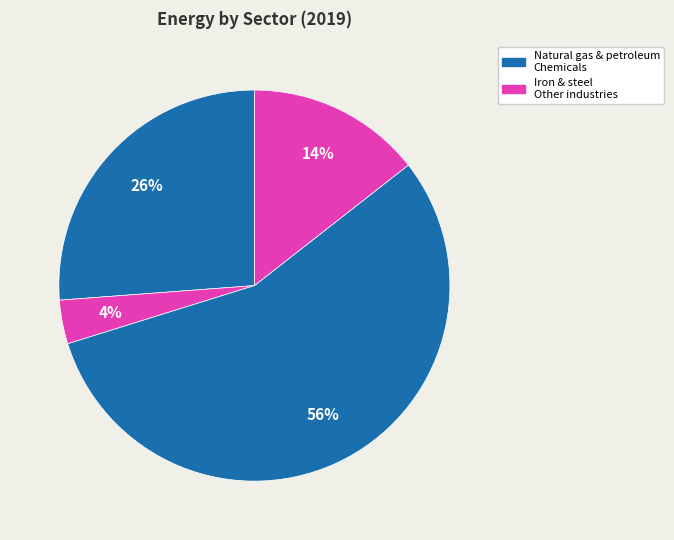

Which category has the biggest portion of the pie?

Chemicals